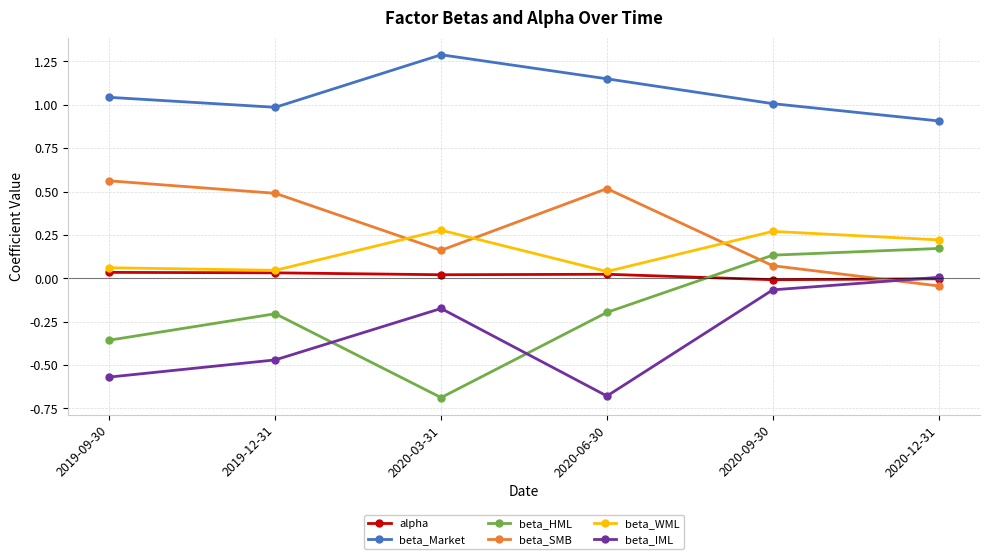

Which series has the largest range (max minus min)?

beta_HML